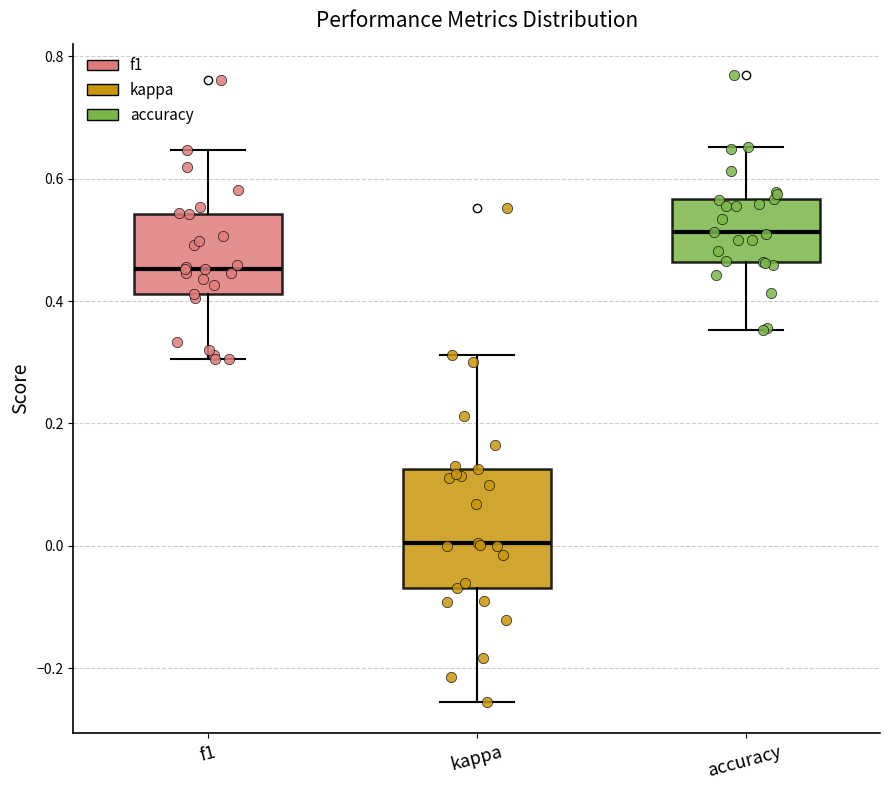

Reading left to right, read every box against the y-axis: the position of its median line, the range the box covers, and the ends of its whiskers. The values are not printed on the chart, so give them approximately, as read against the axis.

f1: median 0.46, box 0.42 to 0.54, whiskers 0.30 to 0.64
kappa: median 0.00, box -0.06 to 0.12, whiskers -0.26 to 0.32
accuracy: median 0.52, box 0.46 to 0.56, whiskers 0.36 to 0.66